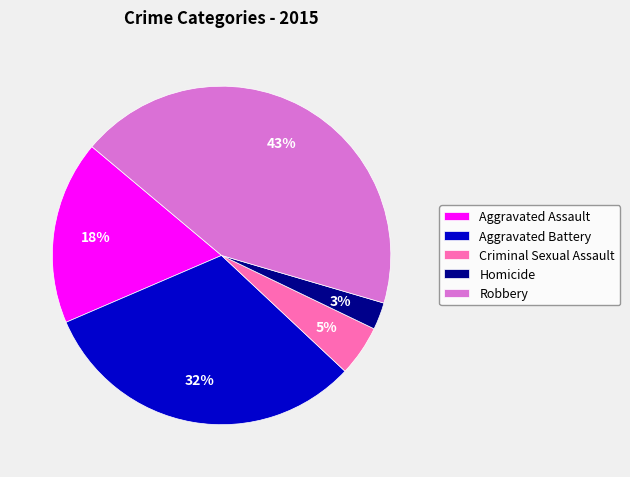

To the nearest percent, what portion does Homicide represent?

3%